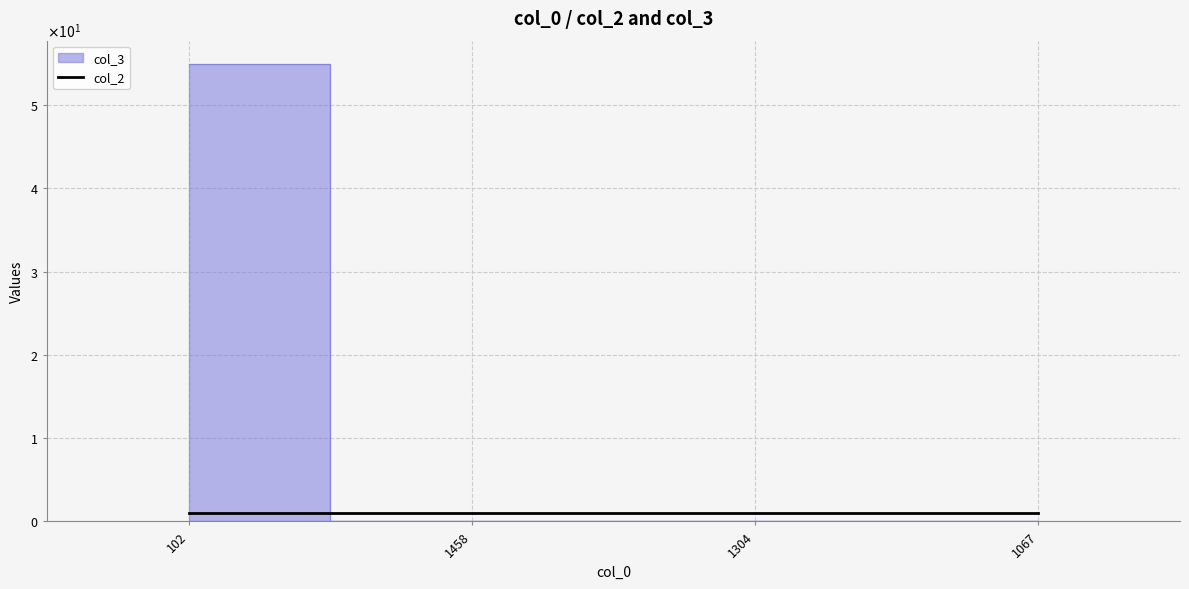

The value at 1458 is 0. True or false?

True